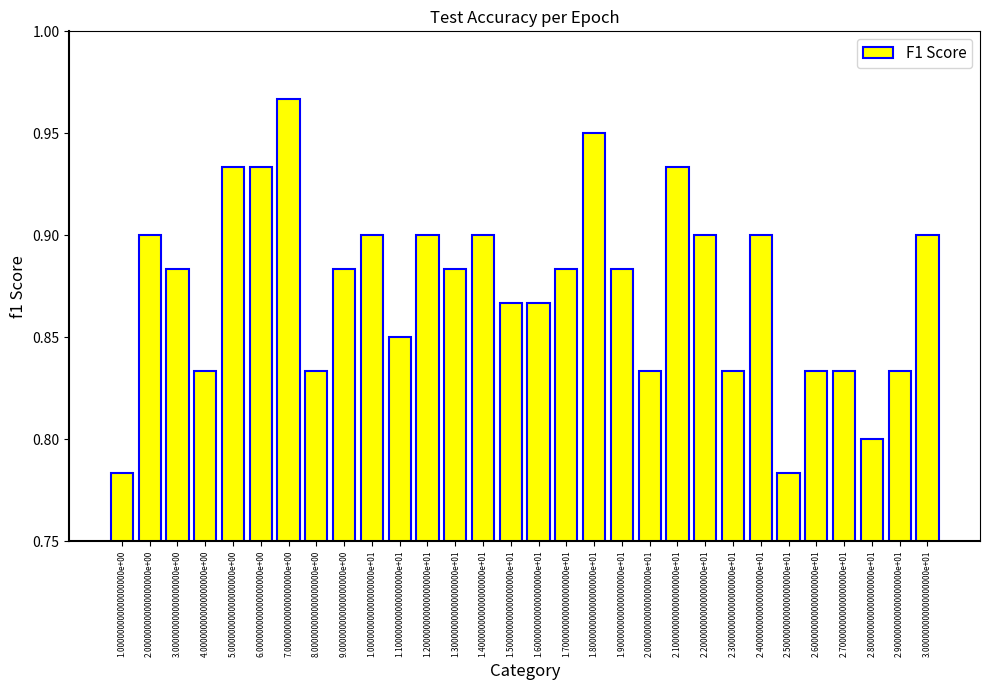

What is the sum of all values?

26.2